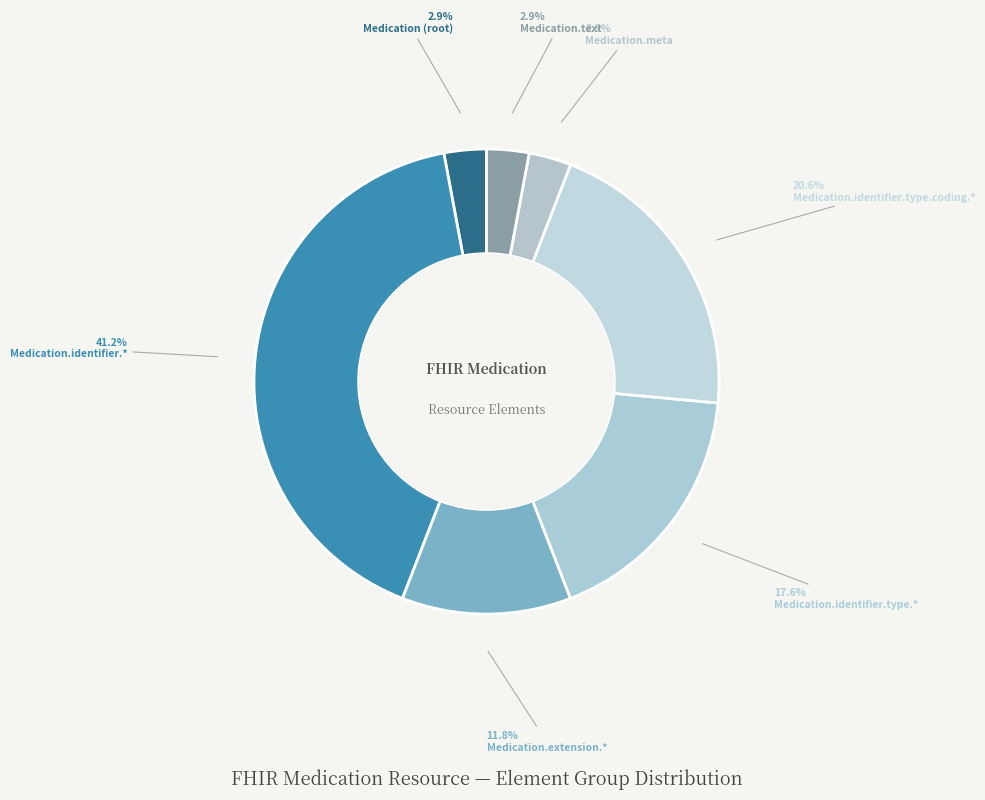

Is Medication (root) the majority of the pie?

No